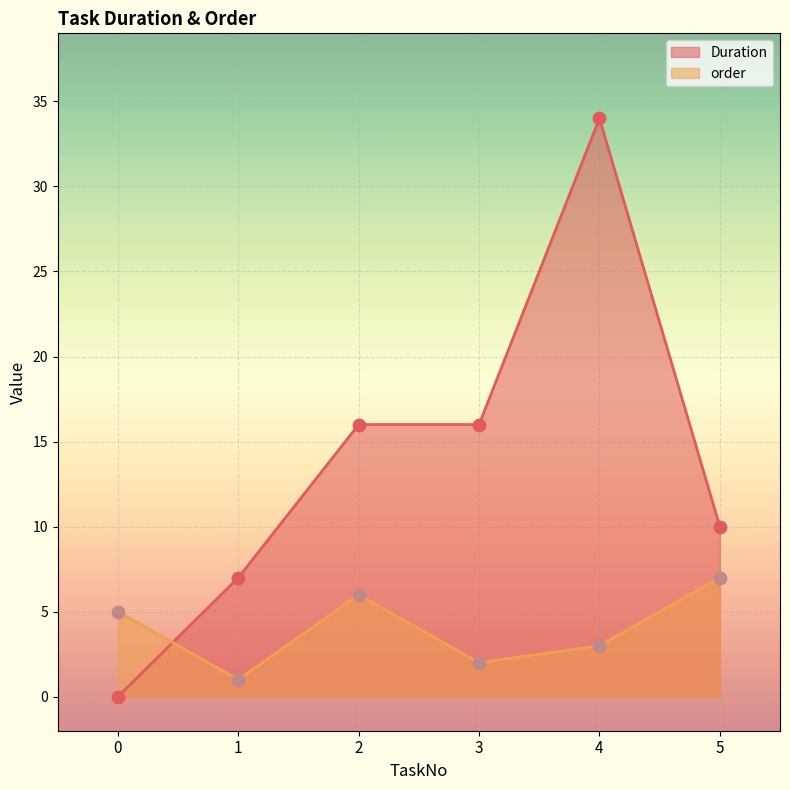

At how many categories does at least one series exceed 10?

3